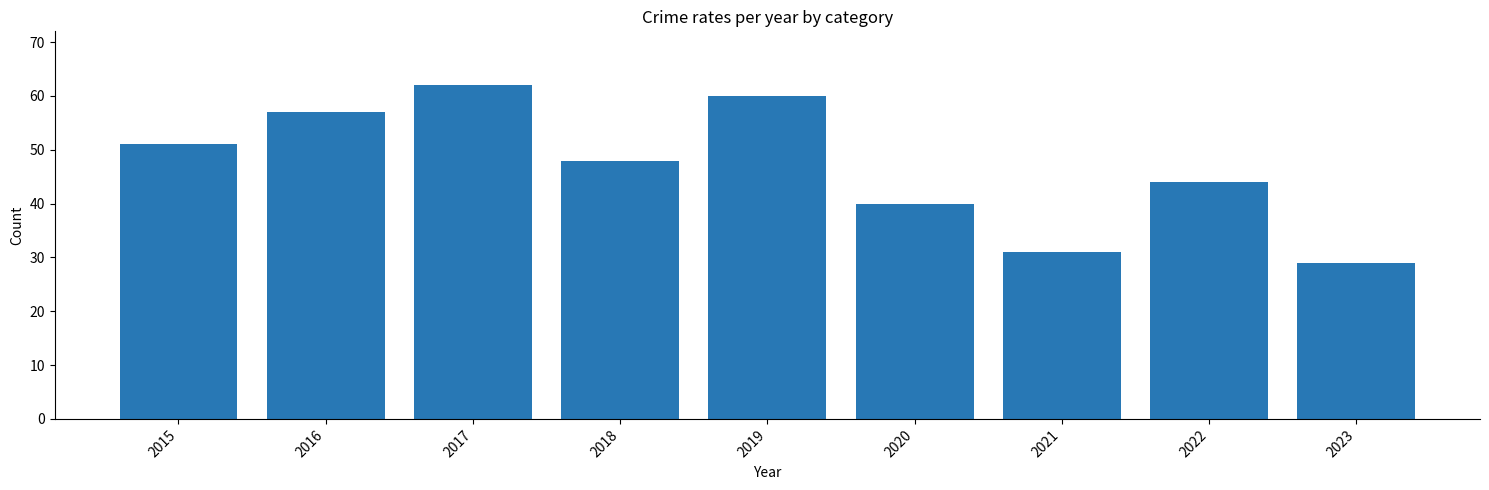

What is the change in value from 2018 to 2021?

-17